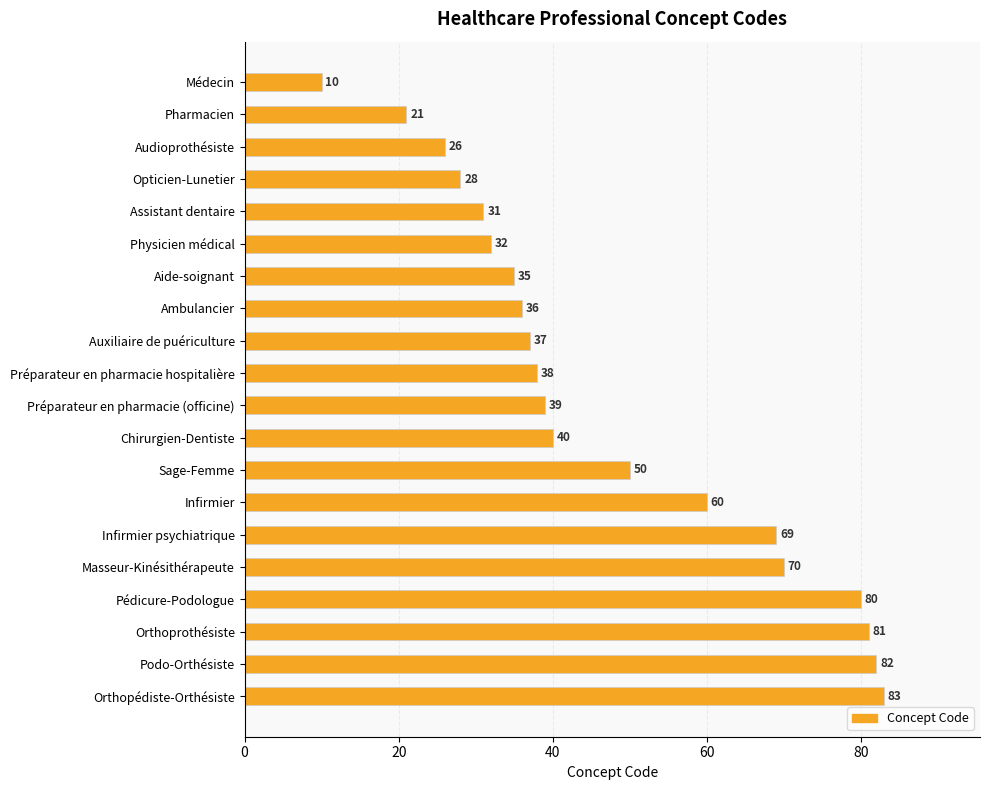

Reading top to bottom, transcribe all the data shown in this chart.

Médecin=10	Pharmacien=21	Audioprothésiste=26	Opticien-Lunetier=28	Assistant dentaire=31	Physicien médical=32	Aide-soignant=35	Ambulancier=36	Auxiliaire de puériculture=37	Préparateur en pharmacie hospitalière=38	Préparateur en pharmacie (officine)=39	Chirurgien-Dentiste=40	Sage-Femme=50	Infirmier=60	Infirmier psychiatrique=69	Masseur-Kinésithérapeute=70	Pédicure-Podologue=80	Orthoprothésiste=81	Podo-Orthésiste=82	Orthopédiste-Orthésiste=83